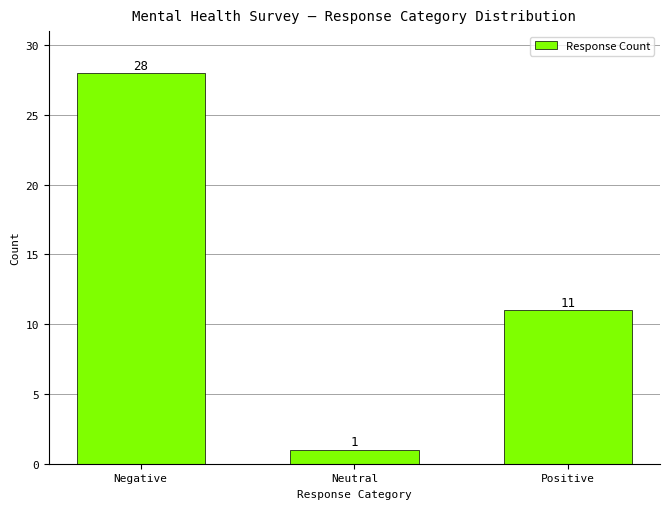

Reading left to right, what are all the values shown in this chart?

Negative=28	Neutral=1	Positive=11